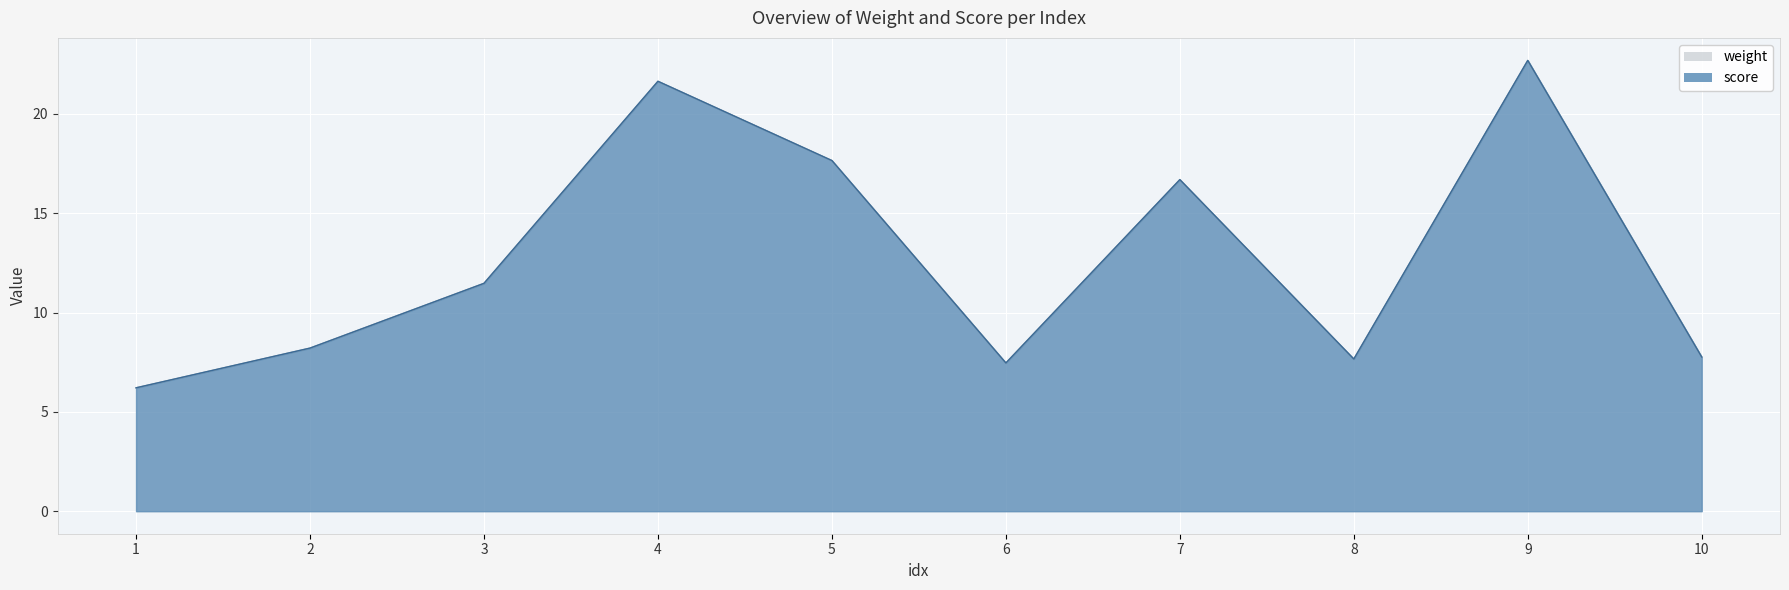

Between 3 and 6, which is larger?

3